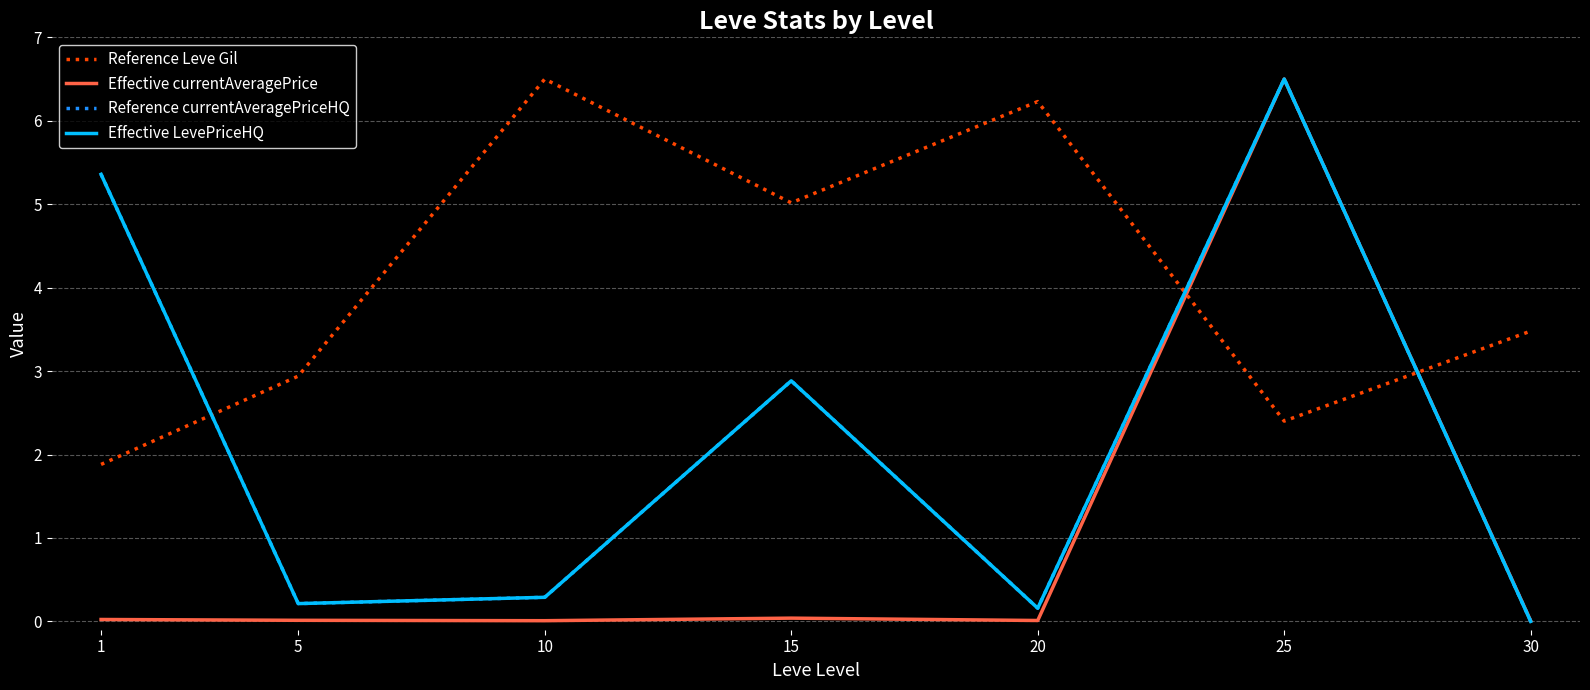

Does the chart have visible grid lines?

Yes